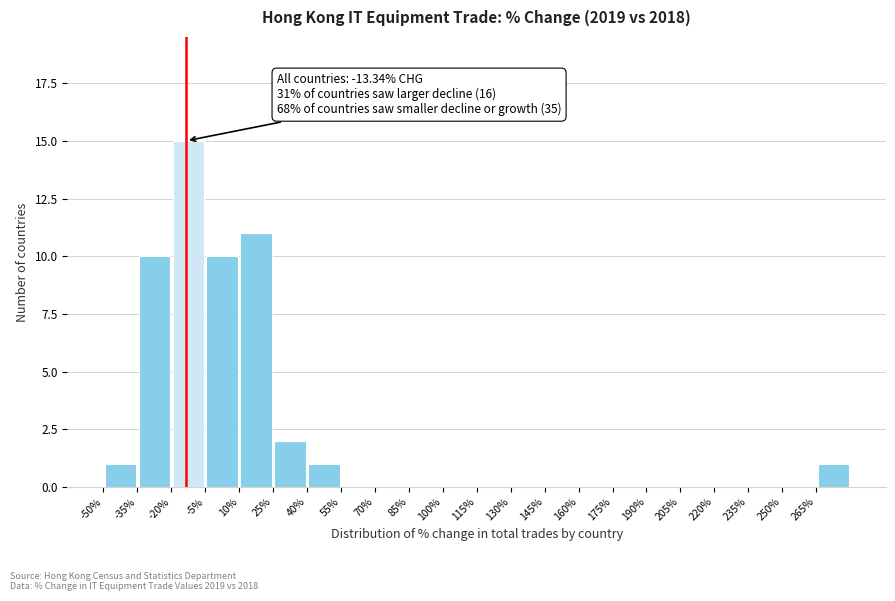

Which range on the x-axis has the tallest bar?

-20 to -5